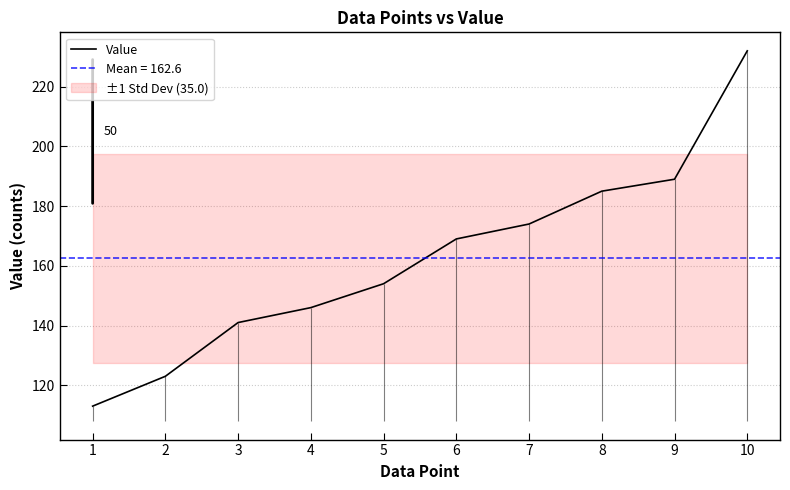

Is it true that the value at 3 is 141?

True